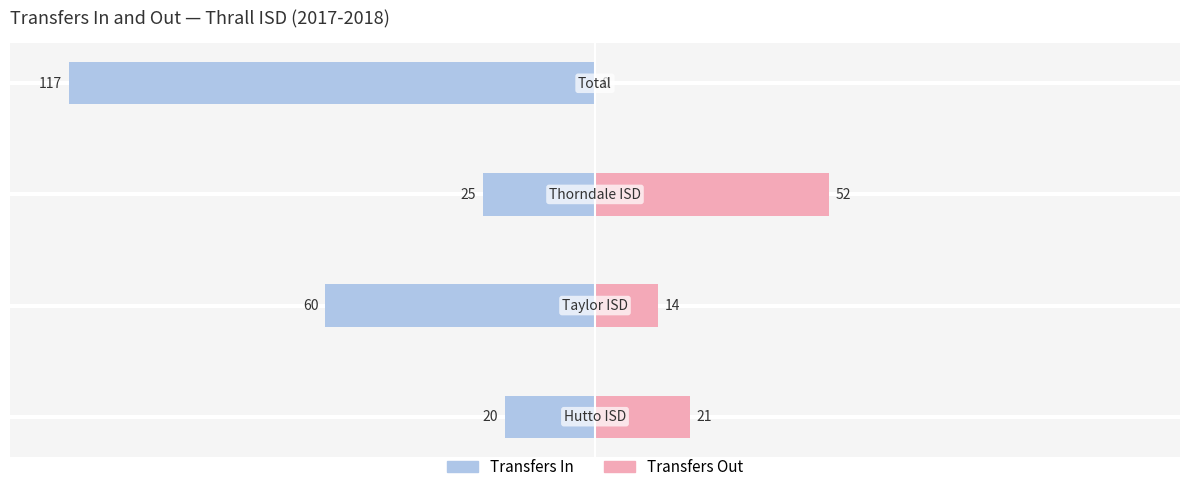

How many Transfers Out values are between 14 and 52?

3